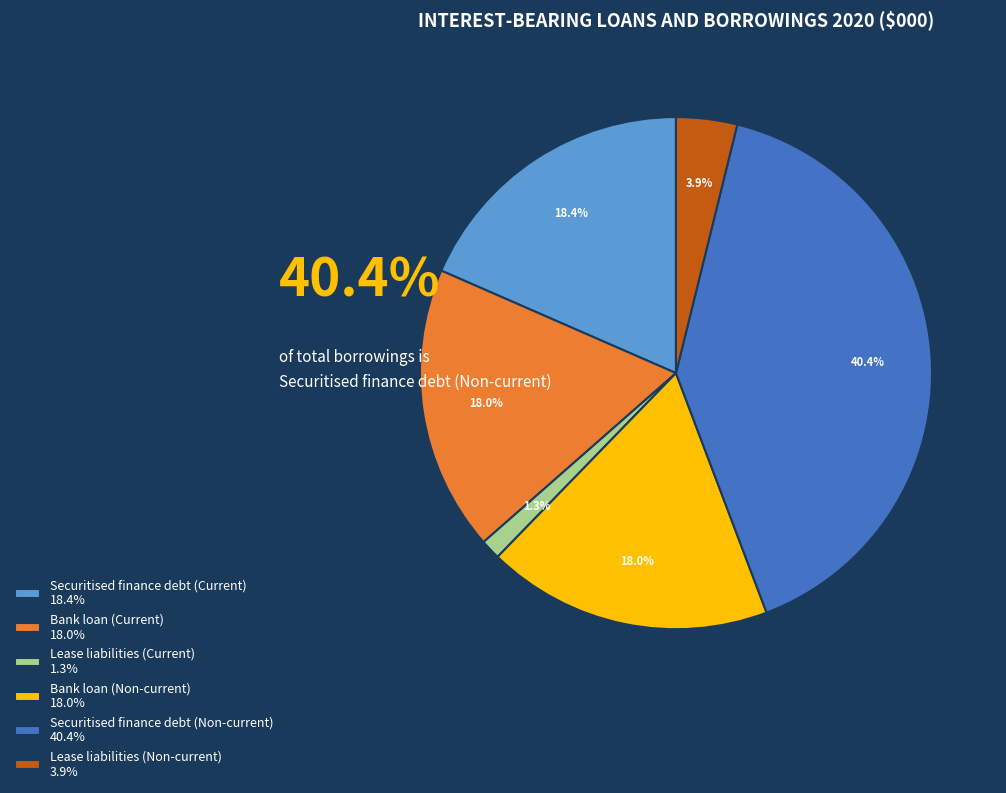

Which has a higher value, Securitised finance debt (Non-current) or Bank loan (Current)?

Securitised finance debt (Non-current)